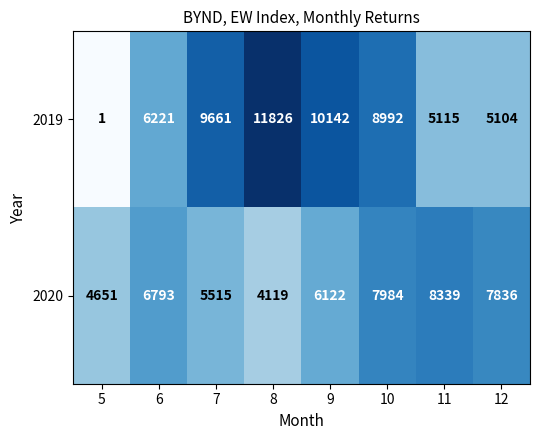

Reading left to right, extract all data points from this chart.

2019: 5=1	6=6221	7=9661	8=11826	9=10142	10=8992	11=5115	12=5104
2020: 5=4651	6=6793	7=5515	8=4119	9=6122	10=7984	11=8339	12=7836